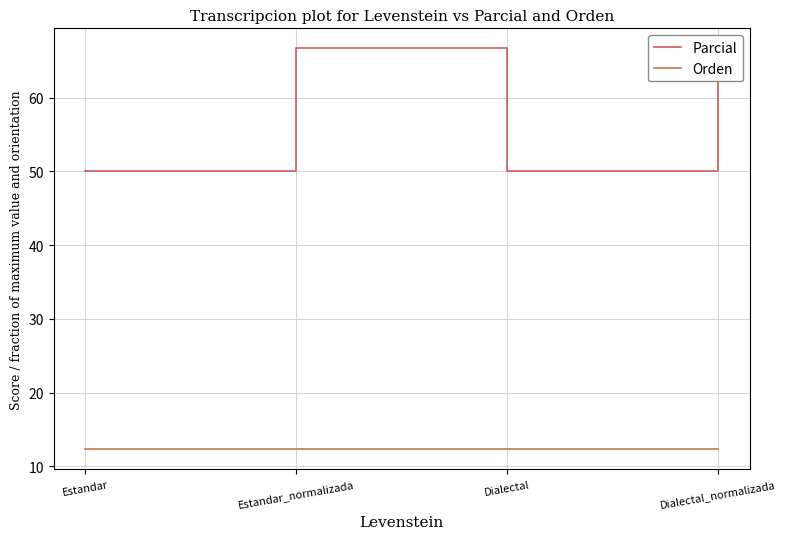

At which label does Parcial first exceed 66?

Estandar_normalizada